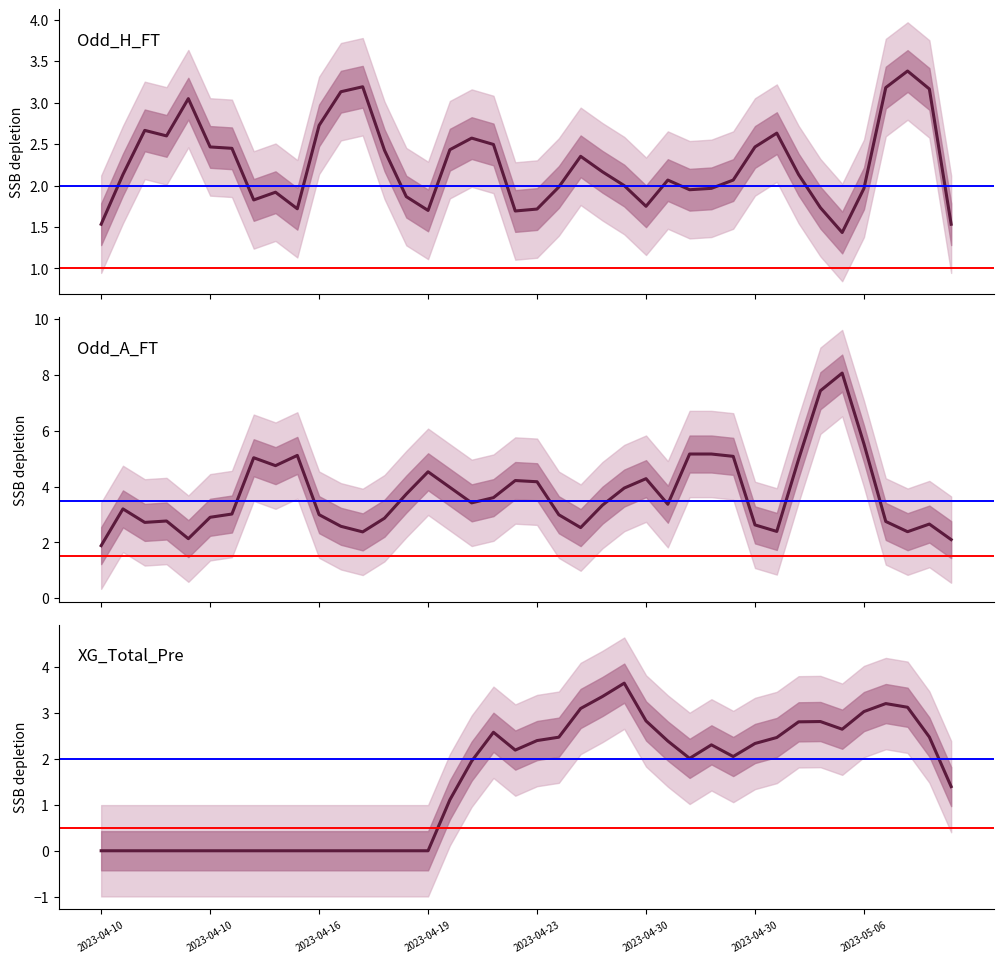

What is the average value of the XG_Total_Pre series?

1.5